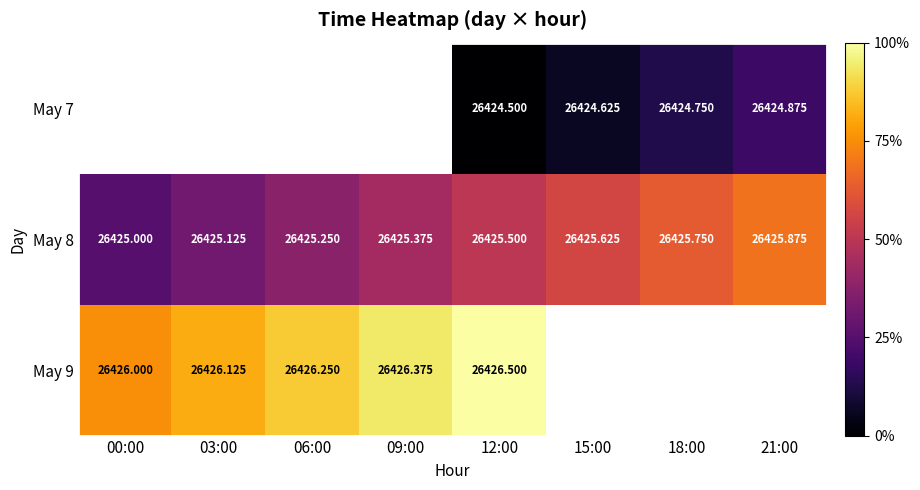

Where does the May 7 series first go above 26424?

12:00